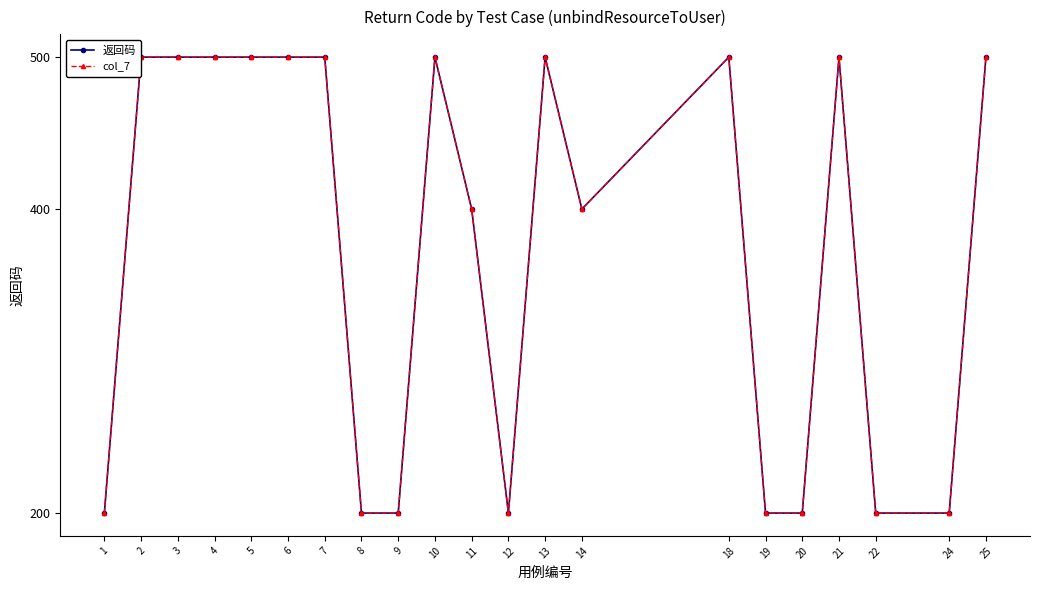

Which category has the highest value in the 返回码 series?

2